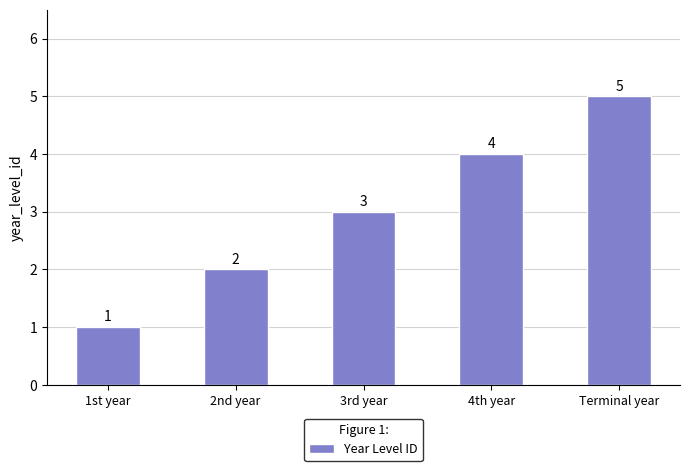

At which category does the chart reach its peak across all series?

Terminal year